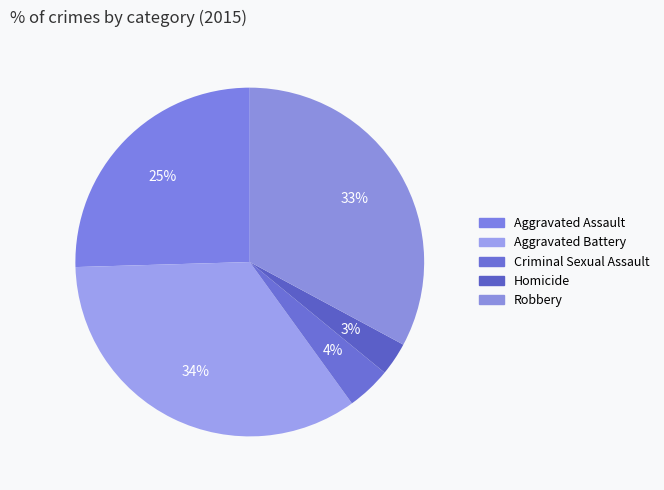

Is there any slice that represents more than half of the pie?

No